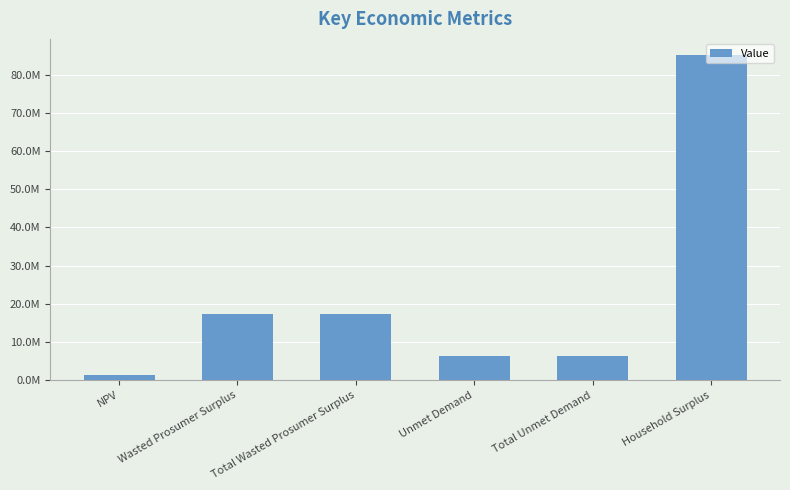

List the labels in order of value, largest first.

Household Surplus, Wasted Prosumer Surplus, Total Wasted Prosumer Surplus, Unmet Demand, Total Unmet Demand, NPV